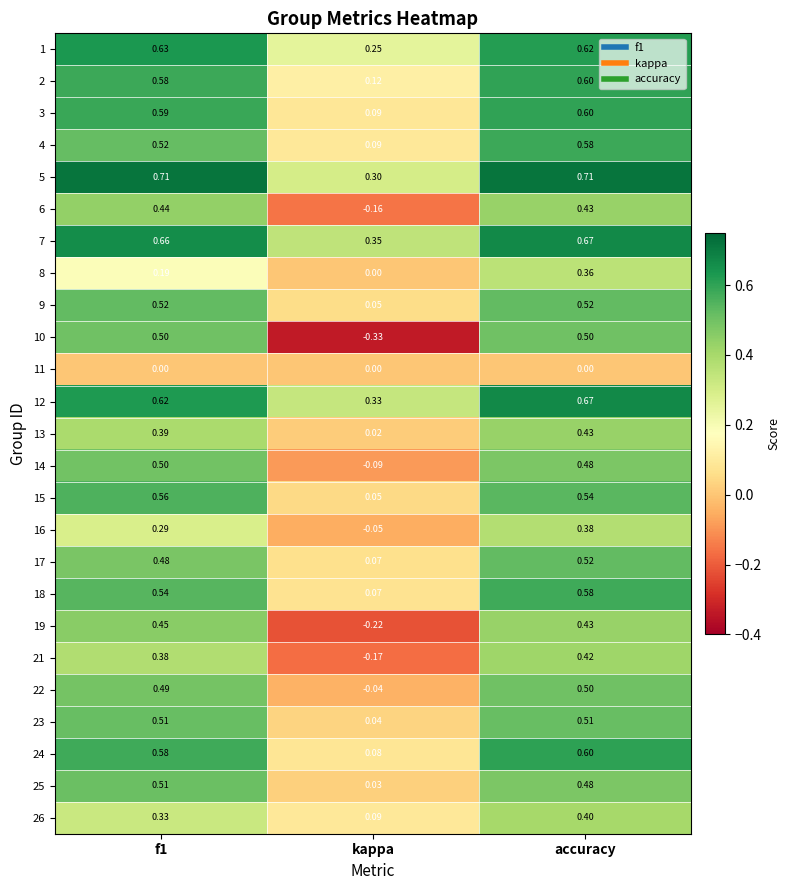

What is the total value across all series at kappa?

1.0